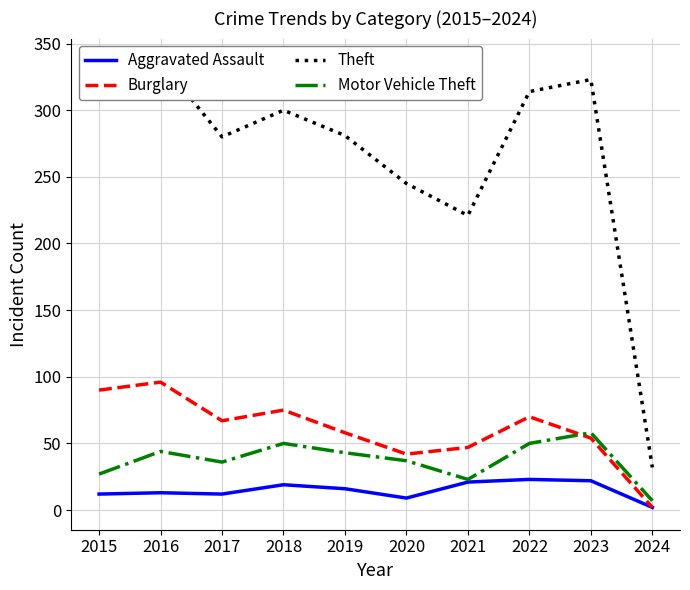

Which series changed the most between 2017 and 2019?

Burglary